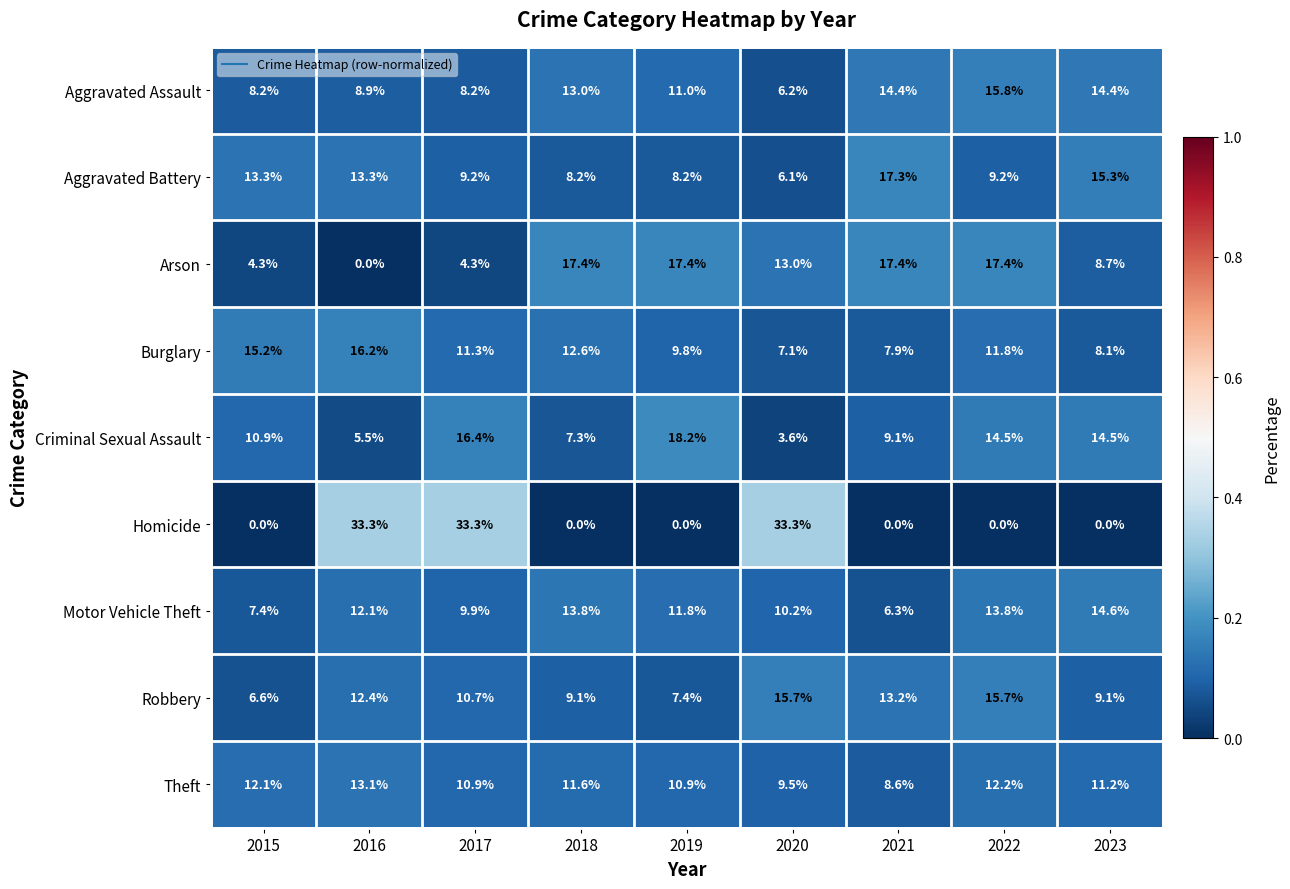

Is it true that Burglary equals 16.7 at 2017?

False